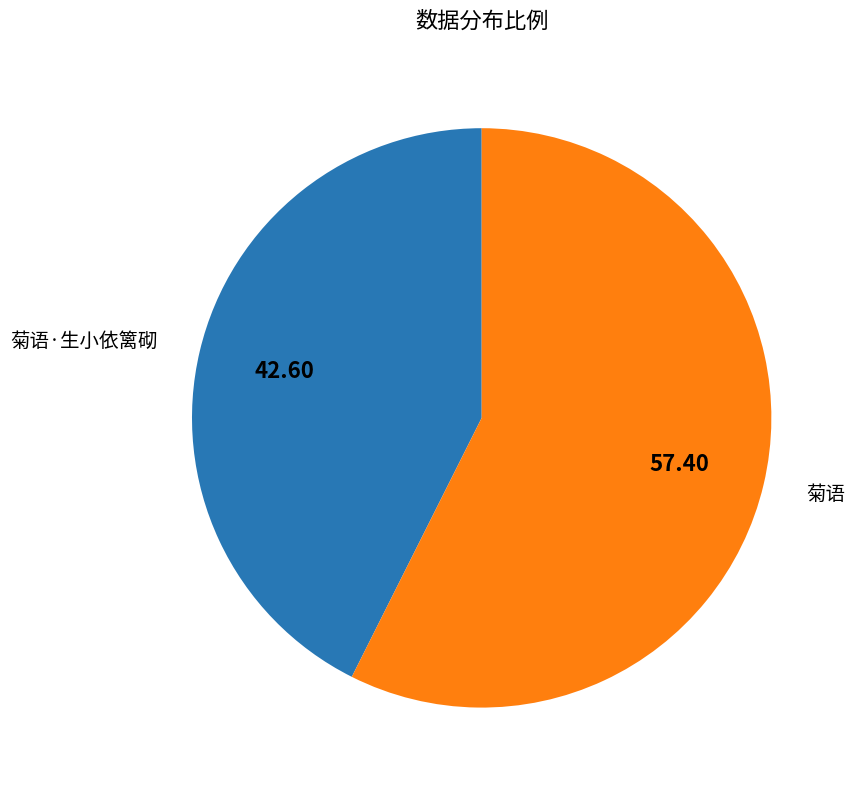

Is the sum of 菊语·生小依篱砌 and 菊语 greater than half?

Yes